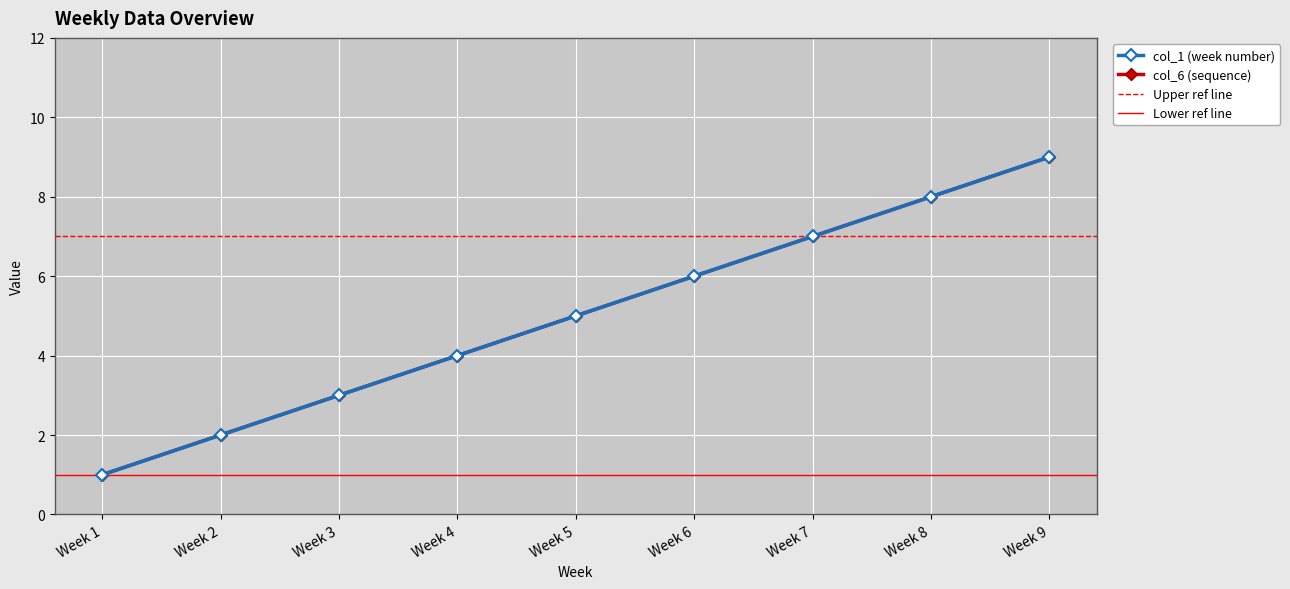

Which series has the largest total across all categories?

col_1 (week number)